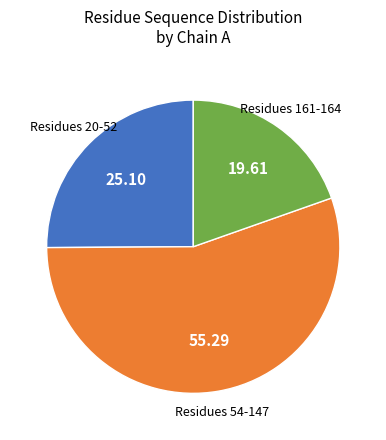

Is there a majority slice in this chart?

Yes